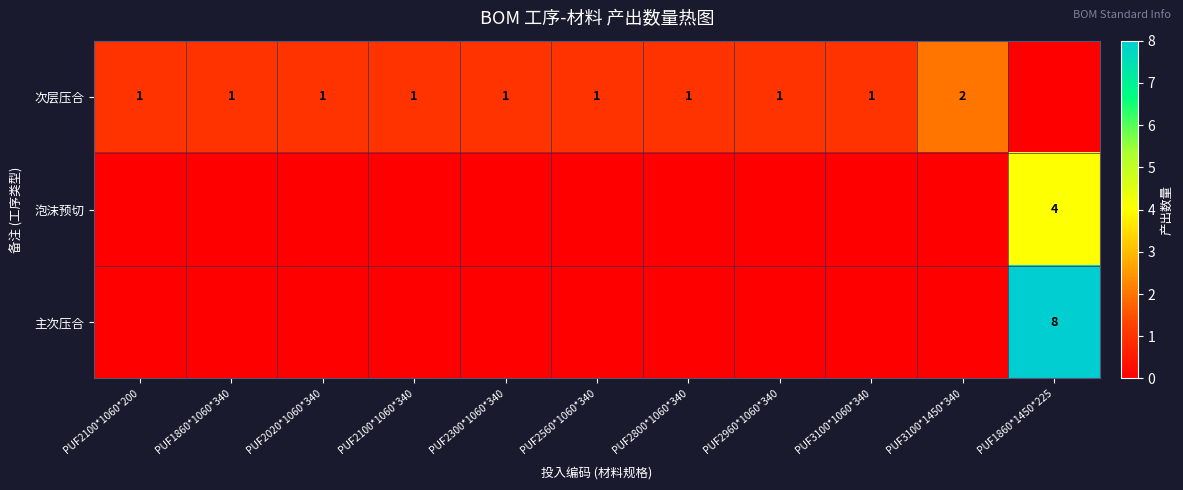

At how many categories does at least one series exceed 5?

1